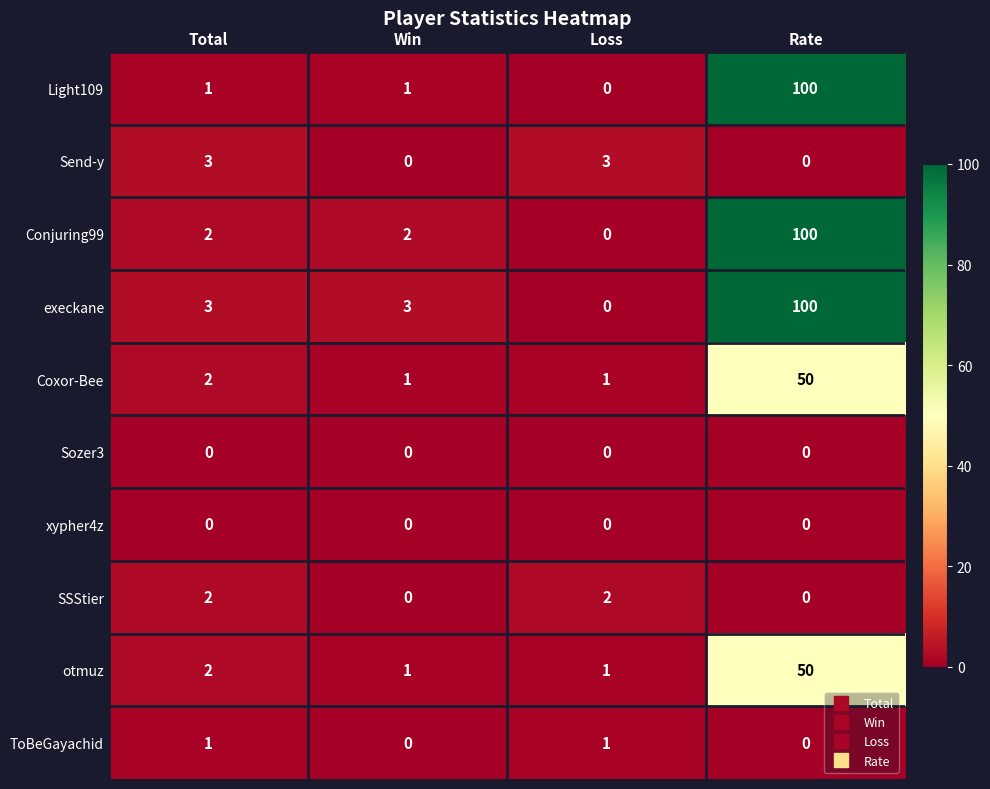

Which series changed the most between Total and Win?

Send-y